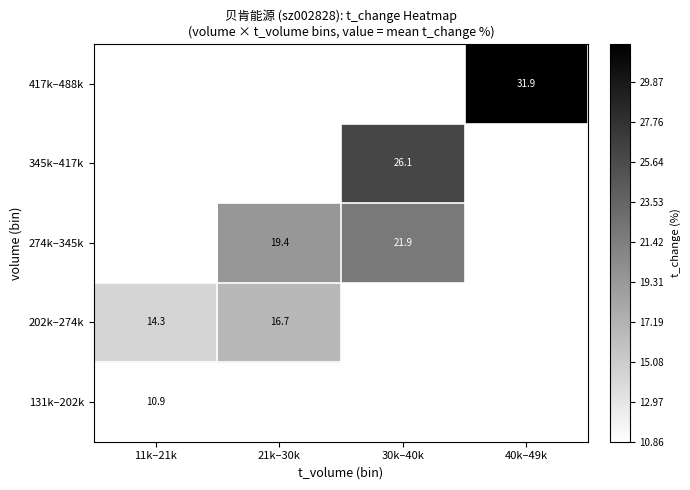

Is the value of 417k–488k at 40k–49k greater than the value of 202k–274k at 11k–21k?

Yes